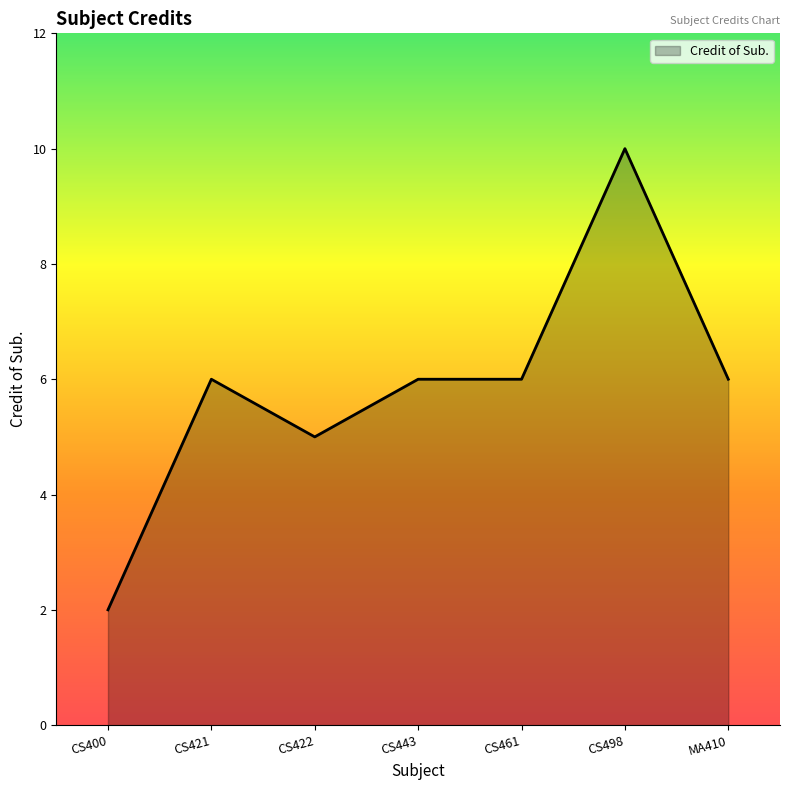

Reading right to left, extract all data points from this chart.

6	10	6	6	5	6	2